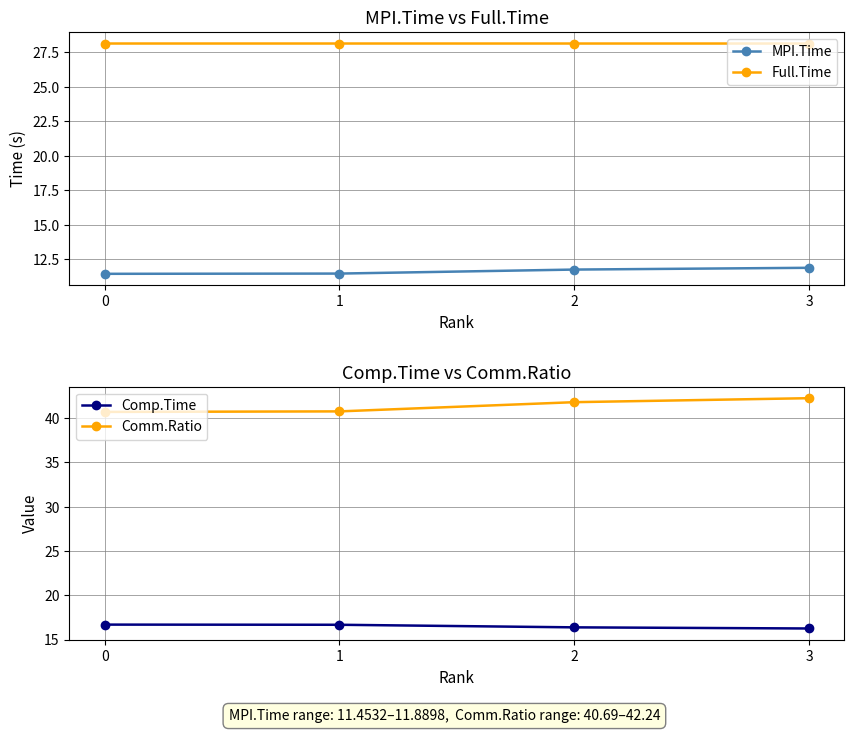

What is the difference between the highest and lowest values at 1?

29.3